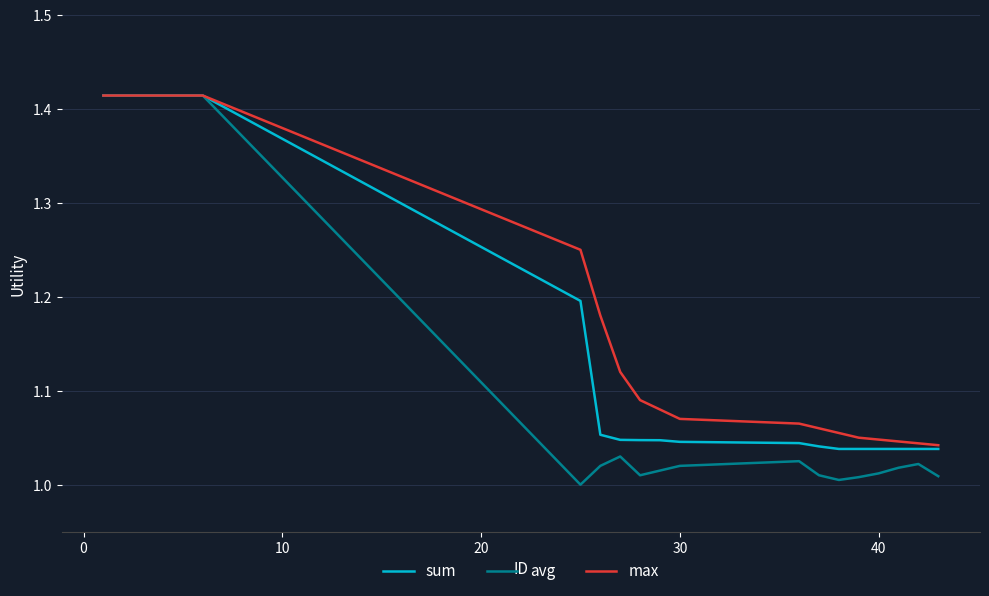

List the series in order of their overall mean, lowest first.

avg, sum, max